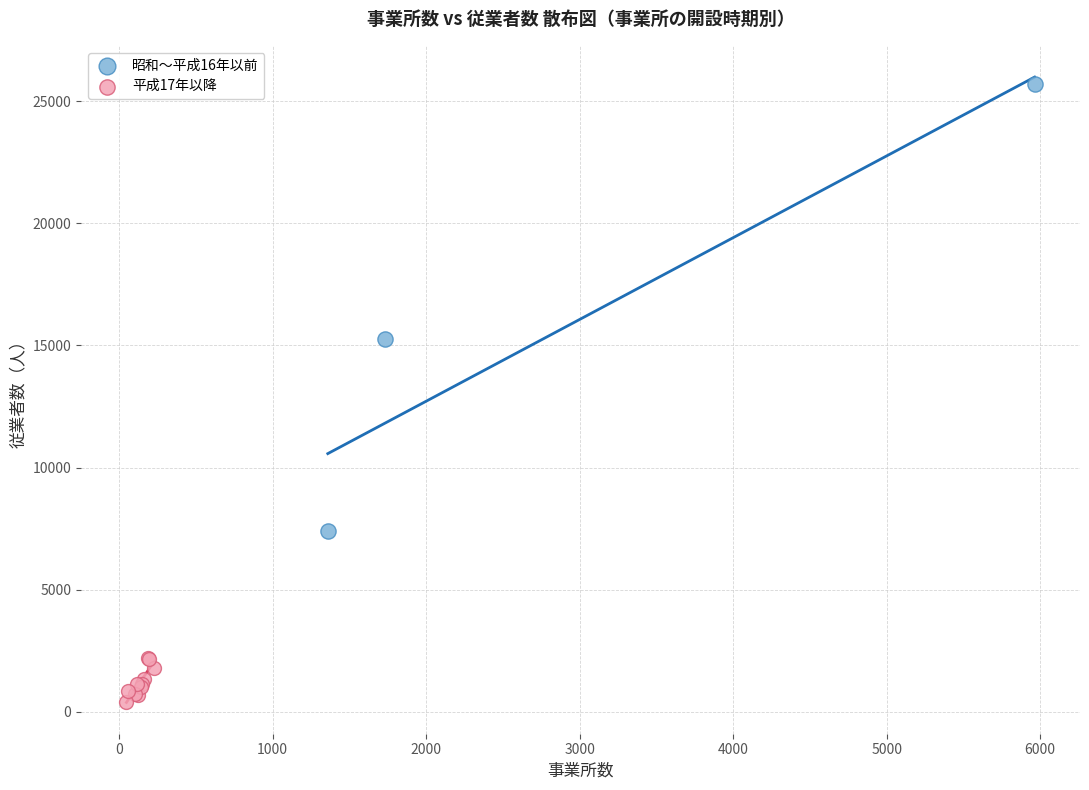

Which series contains the lowest Y value?

平成17年以降